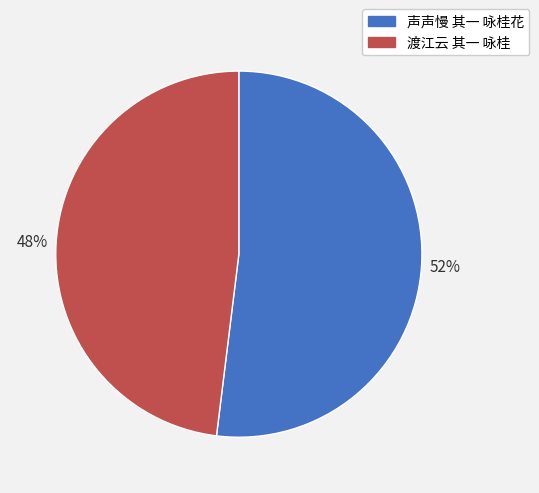

Count the number of slices in the pie.

2